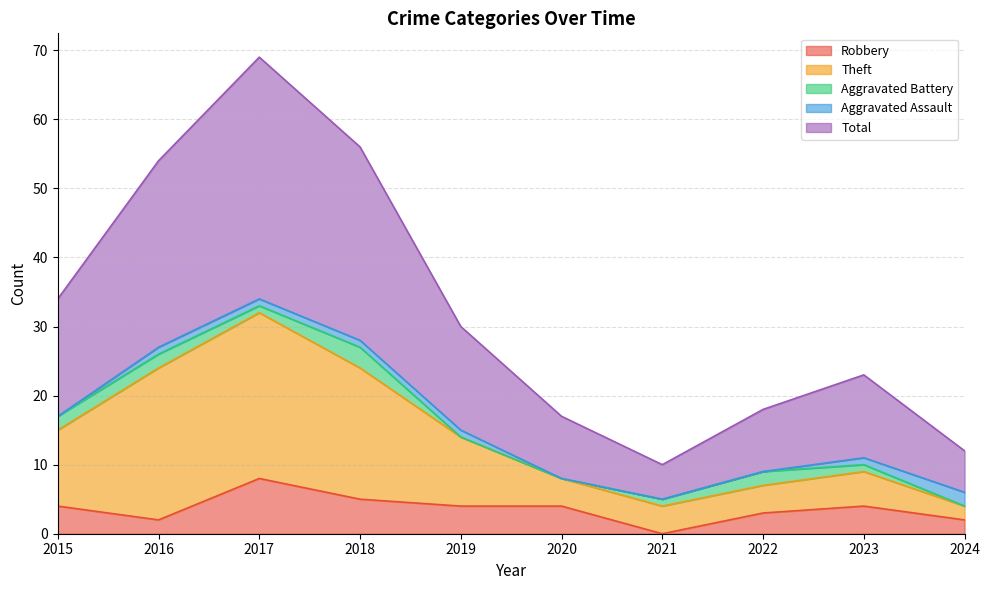

How many interior local peaks does the Total series have?

2